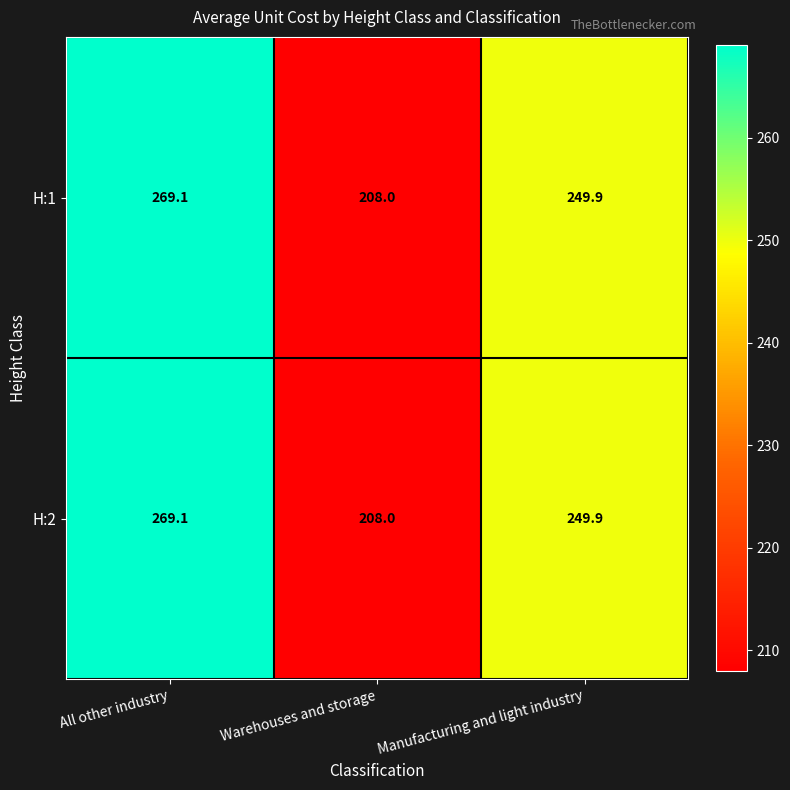

List the labels in order of H:1 value, smallest first.

Warehouses and storage, Manufacturing and light industry, All other industry